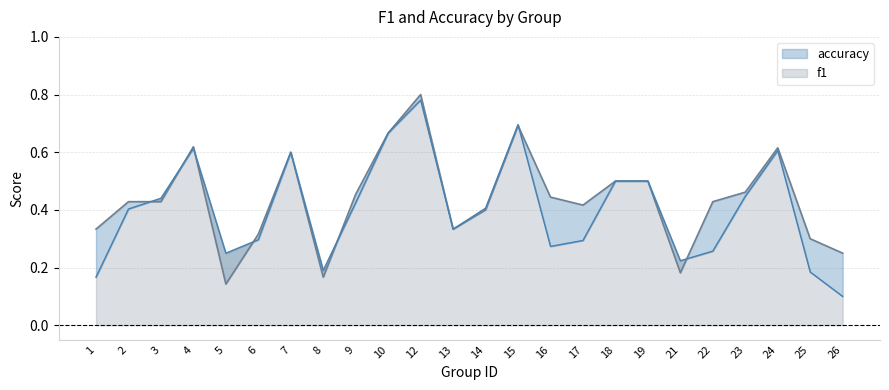

In accuracy, how many points are higher than both neighbors (excluding endpoints)?

5